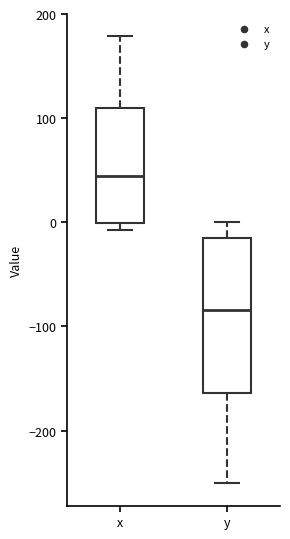

Reading left to right, transcribe this box plot: for each box, give where its median line is, the range the box spans, and where its two whiskers end, as read against the y-axis. The values are not printed on the chart, so give them approximately, as read against the axis.

x: median 40, box 0 to 110, whiskers -10 to 180
y: median -80, box -160 to -10, whiskers -250 to 0